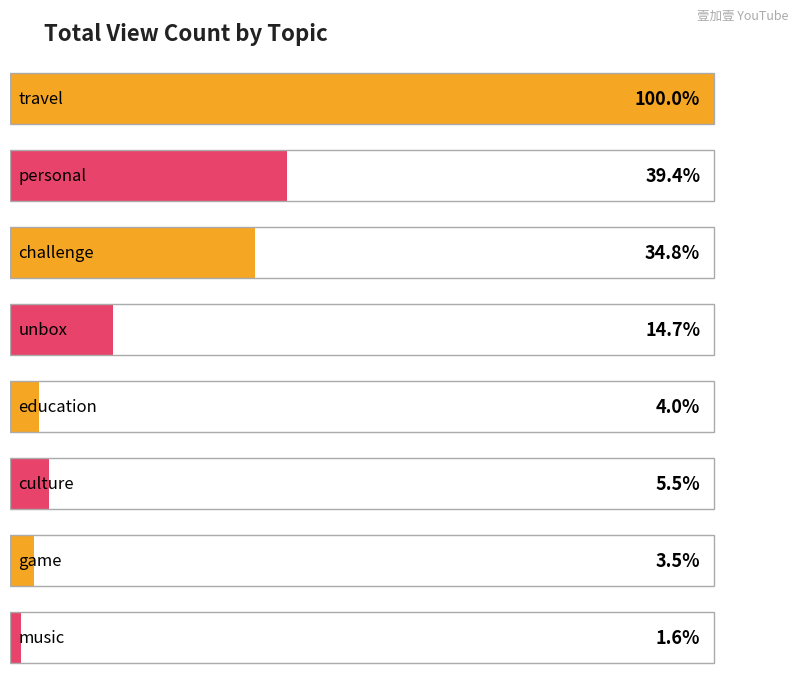

Are the bars grouped side by side (vs. stacked)?

No